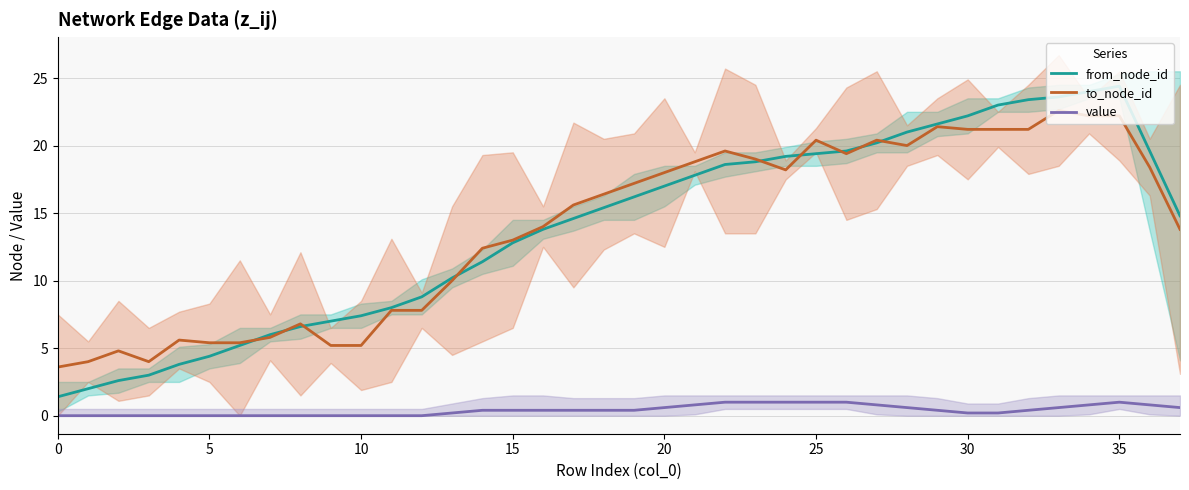

What is the difference between the second highest and minimum values in the from_node_id series?

22.6